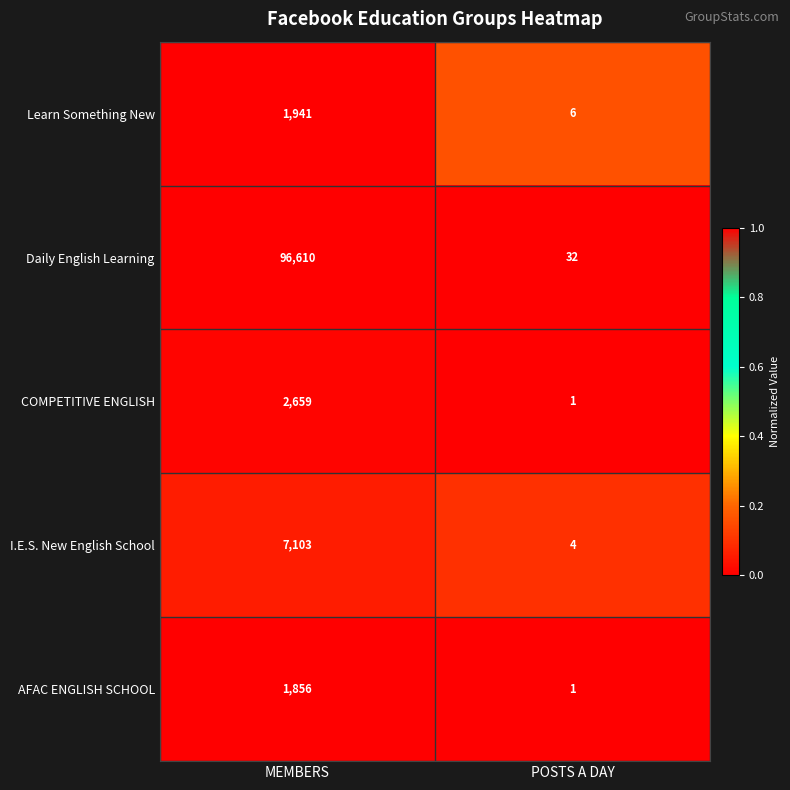

What is the maximum value shown in the chart?

96610